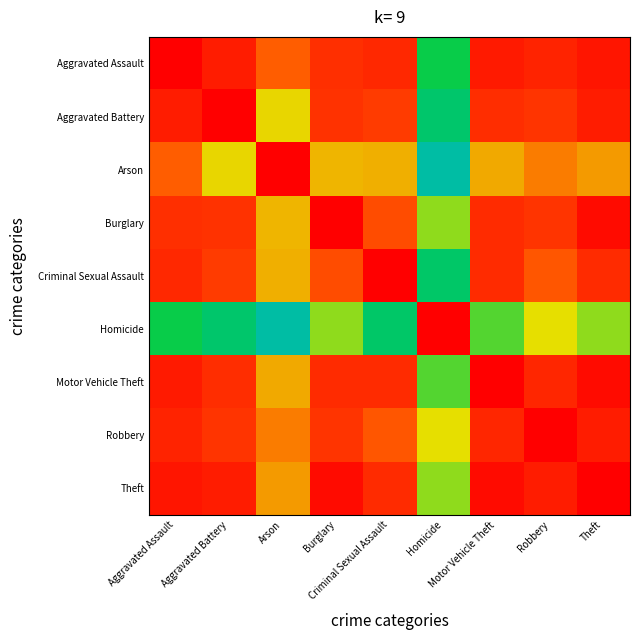

What is the minimum value shown in the chart?

0.4